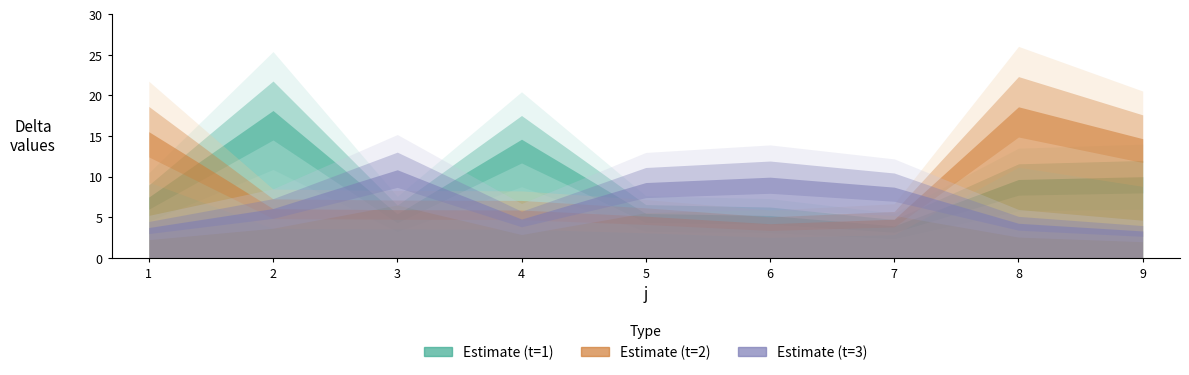

What is the sum of the delta_t2 values at 8 and 7?

23.4